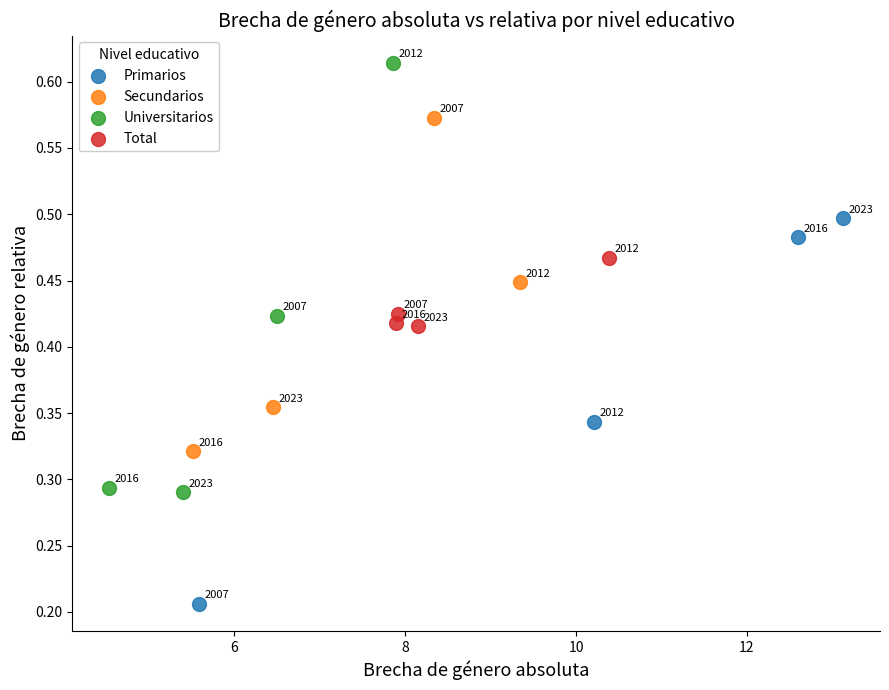

Which series reaches the minimum Y coordinate?

Primarios